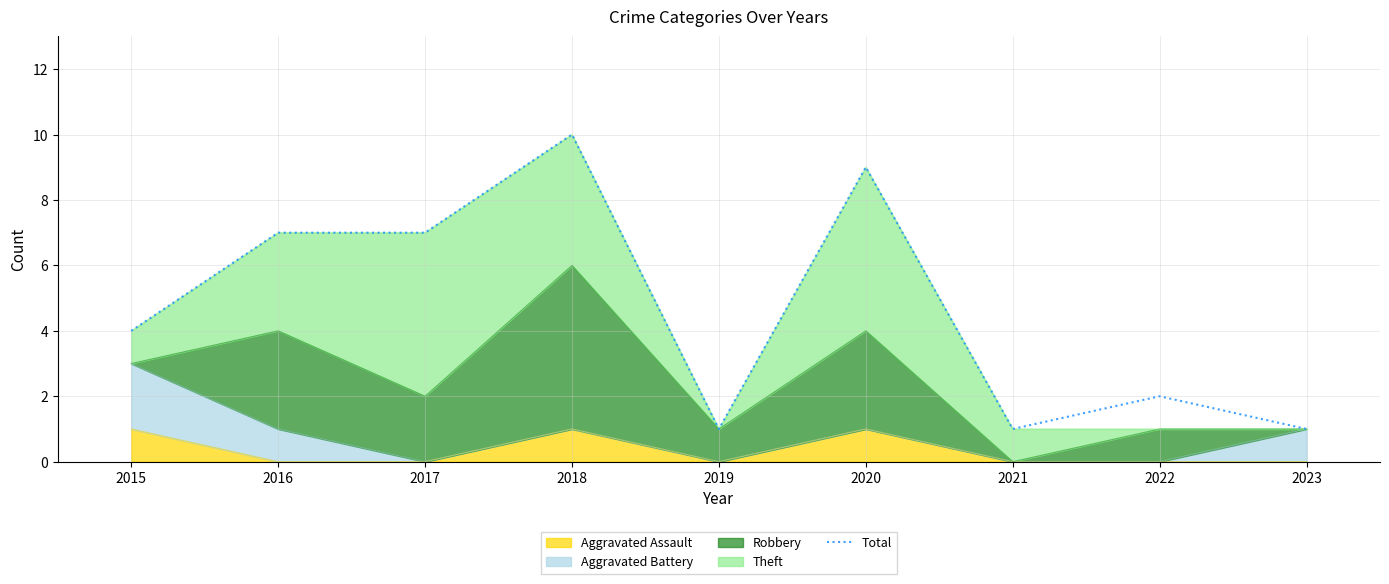

What is the average value?

5